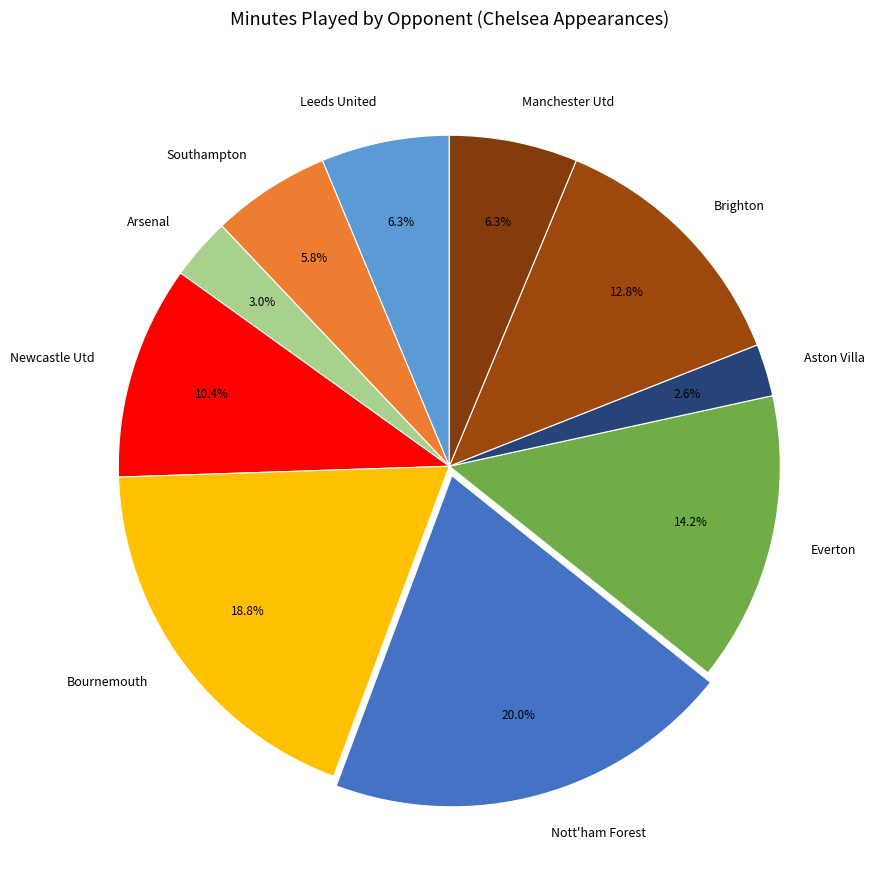

To the nearest percent, what is the combined percentage of Arsenal and Newcastle Utd?

13%